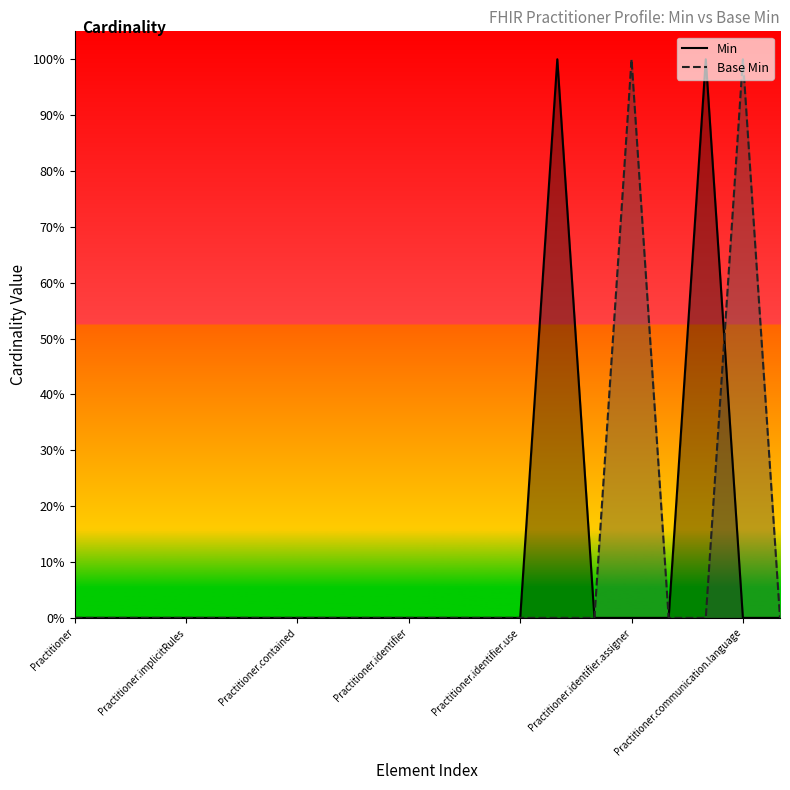

Reading left to right, list all the values displayed in this chart.

Min: Practitioner=0	Practitioner.id=0	Practitioner.meta=0	Practitioner.implicitRules=0	Practitioner.language=0	Practitioner.text=0	Practitioner.contained=0	Practitioner.extension=0	Practitioner.modifierExtension=0	Practitioner.identifier=0	Practitioner.identifier.id=0	Practitioner.identifier.extension=0	Practitioner.identifier.use=0	Practitioner.identifier.value=1	Practitioner.identifier.period=0	Practitioner.identifier.assigner=0	Practitioner.active=0	Practitioner.qualification.code=1	Practitioner.communication.language=0	Practitioner.communication.preferred=0
Base Min: Practitioner=0	Practitioner.id=0	Practitioner.meta=0	Practitioner.implicitRules=0	Practitioner.language=0	Practitioner.text=0	Practitioner.contained=0	Practitioner.extension=0	Practitioner.modifierExtension=0	Practitioner.identifier=0	Practitioner.identifier.id=0	Practitioner.identifier.extension=0	Practitioner.identifier.use=0	Practitioner.identifier.value=0	Practitioner.identifier.period=0	Practitioner.identifier.assigner=1	Practitioner.active=0	Practitioner.qualification.code=0	Practitioner.communication.language=1	Practitioner.communication.preferred=0